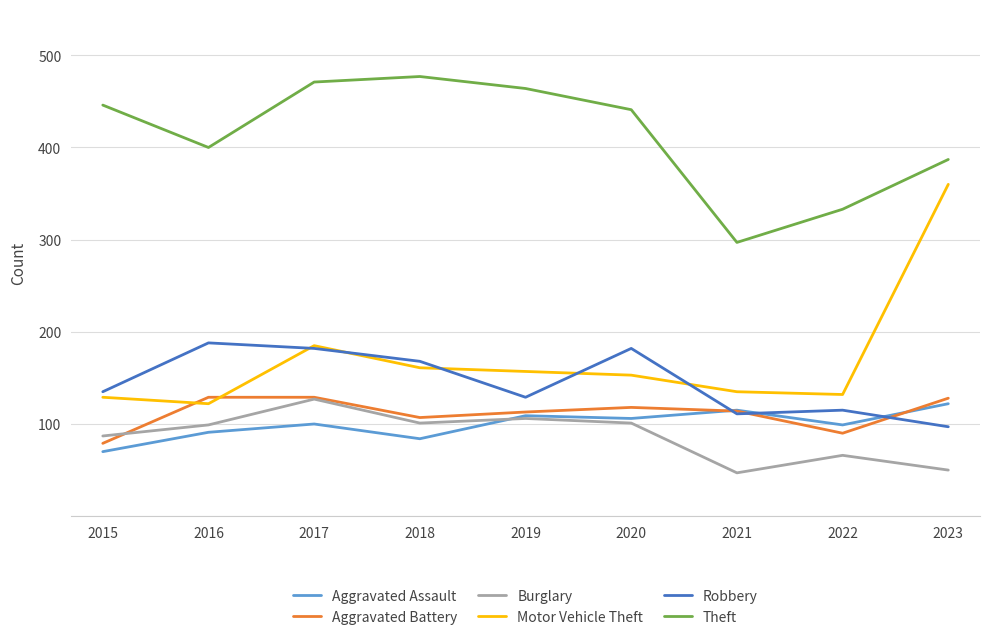

Which series has the largest range (max minus min)?

Motor Vehicle Theft